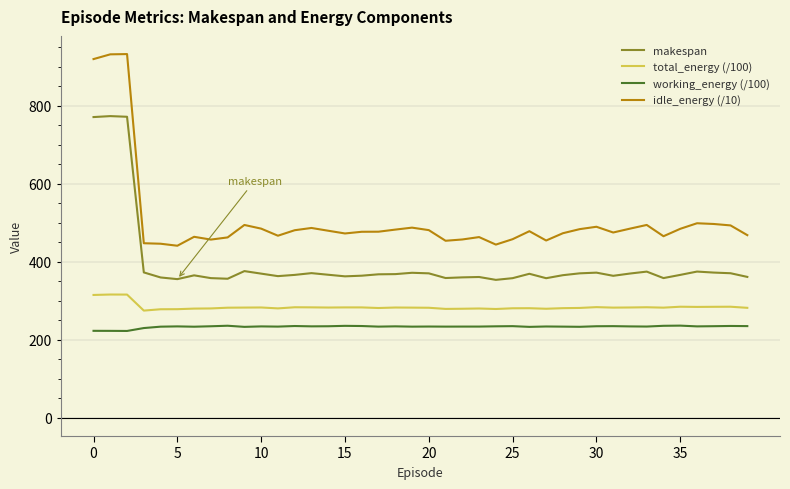

Rank the series by their maximum value, from highest to lowest.

idle_energy (/10), makespan, total_energy (/100), working_energy (/100)